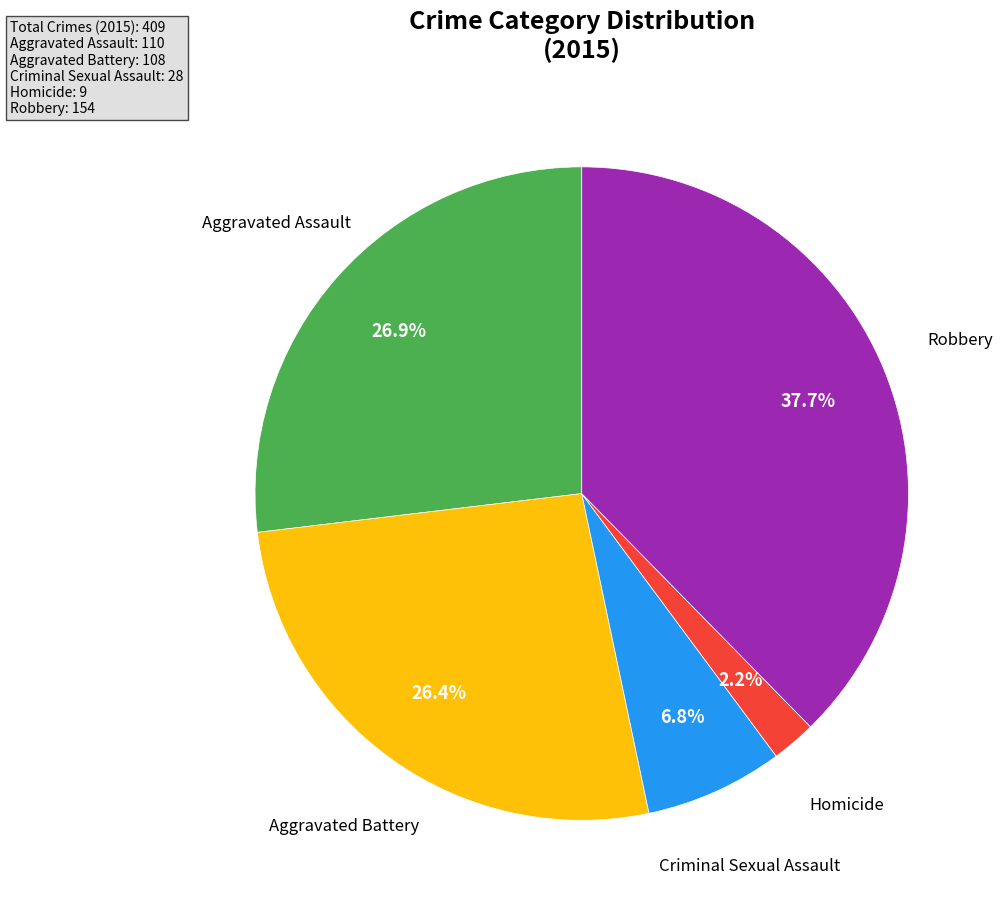

Is there any slice that represents more than half of the pie?

No